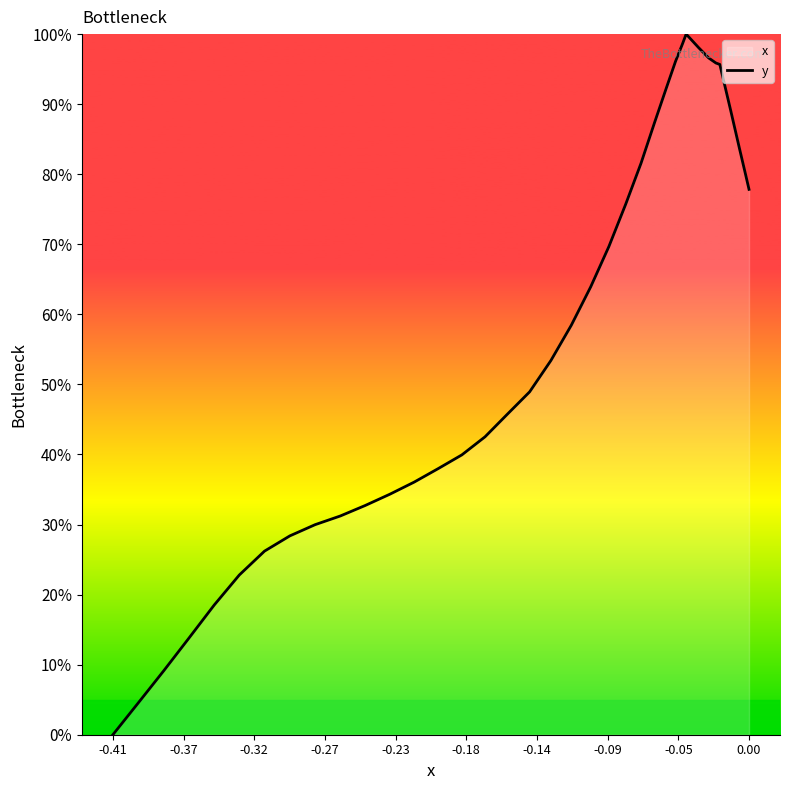

How many values are above zero?

39